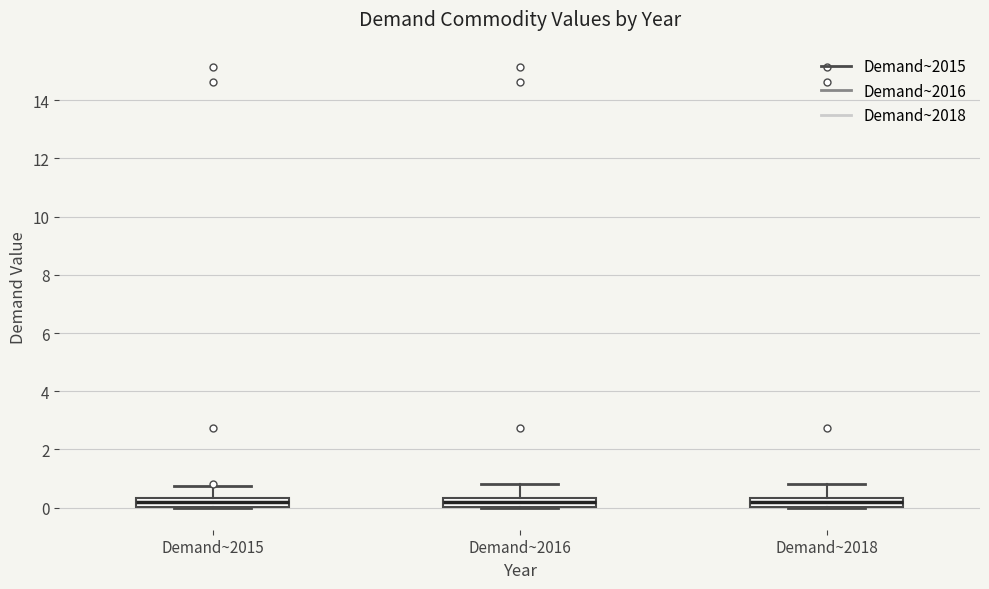

Where does the upper whisker of the box for Demand~2018 end on the y-axis? The values are not printed on the chart, so give them approximately, as read against the axis.

0.8